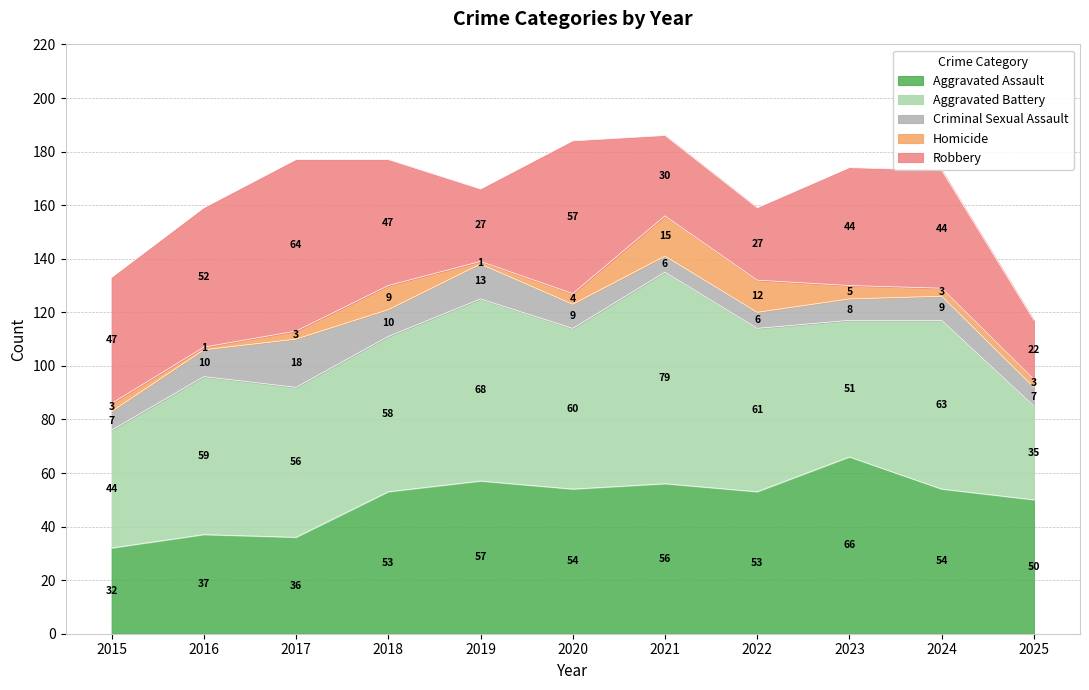

What is the average value of the Aggravated Battery series?

58